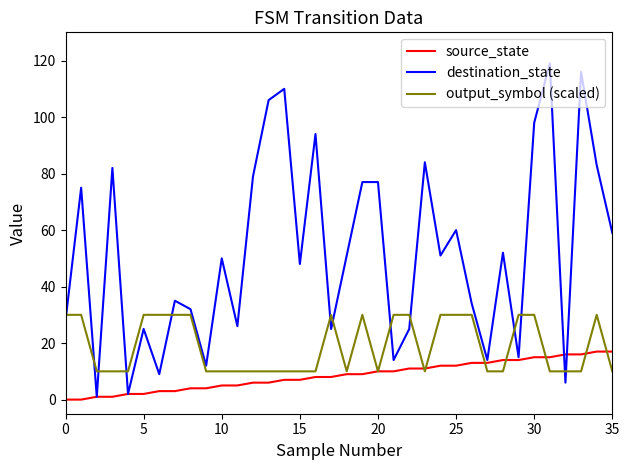

What is the maximum value shown in the chart?

119